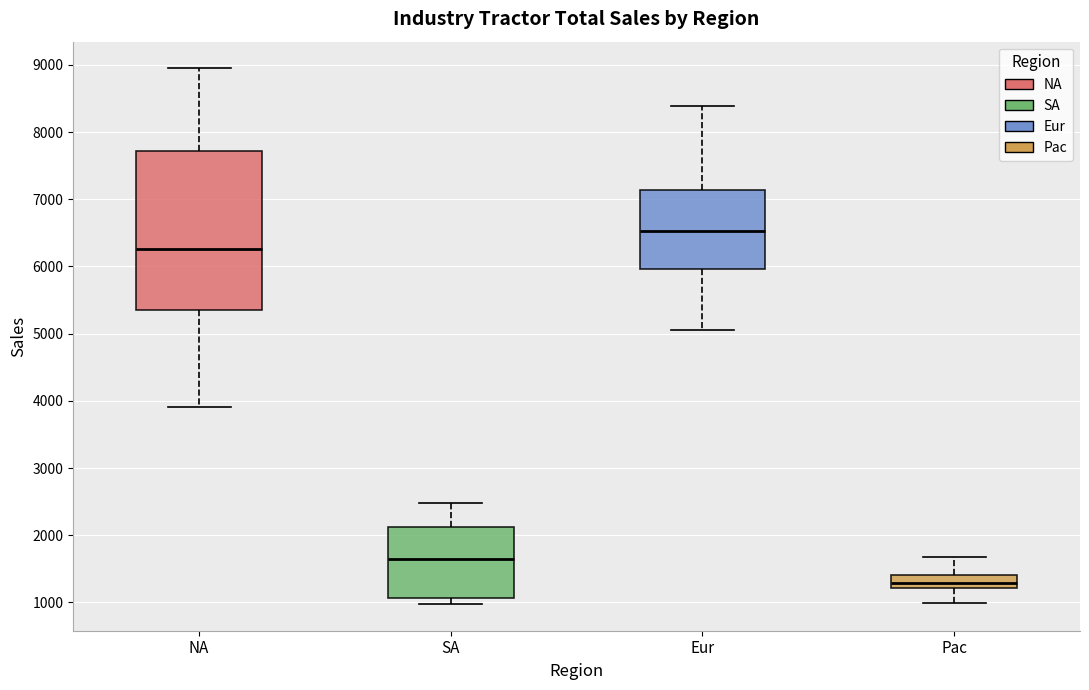

Which box is the tallest, from its lower edge to its upper edge?

NA